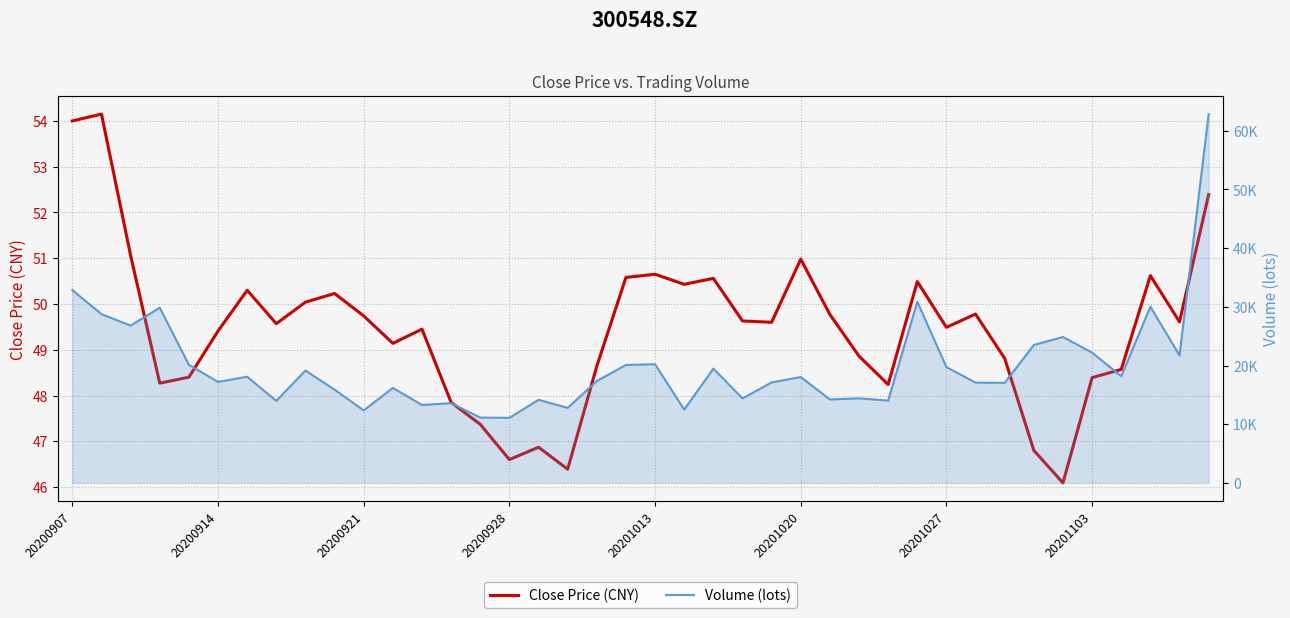

True or false: Close Price (CNY) has a value of 27.3 at 20201027.

False